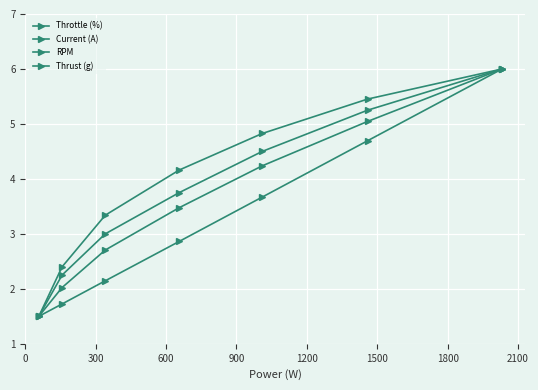

What is the average value of the RPM series?

4.0